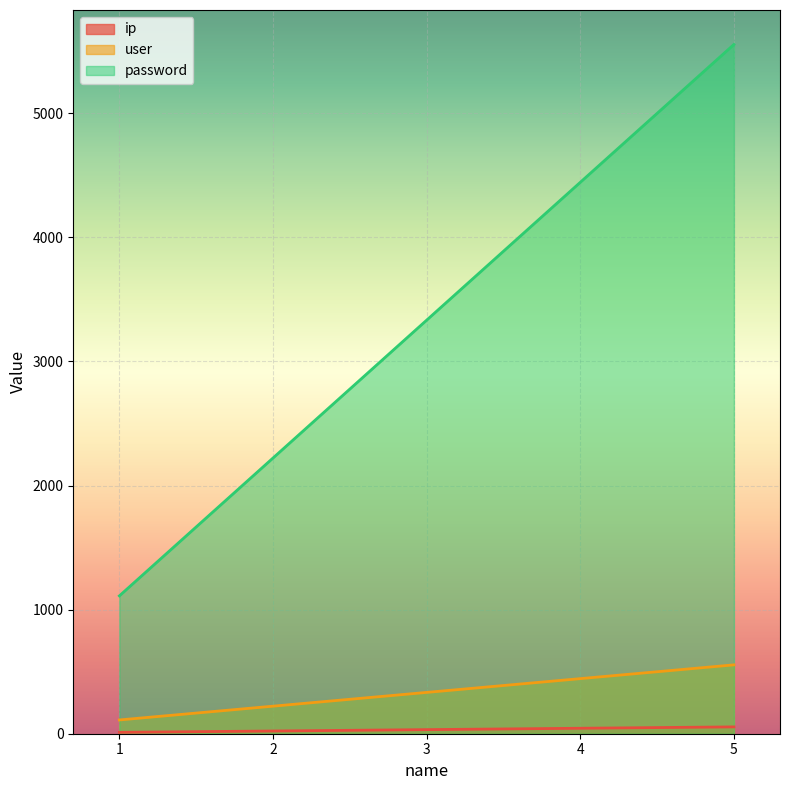

Which label corresponds to the largest value in the chart?

5